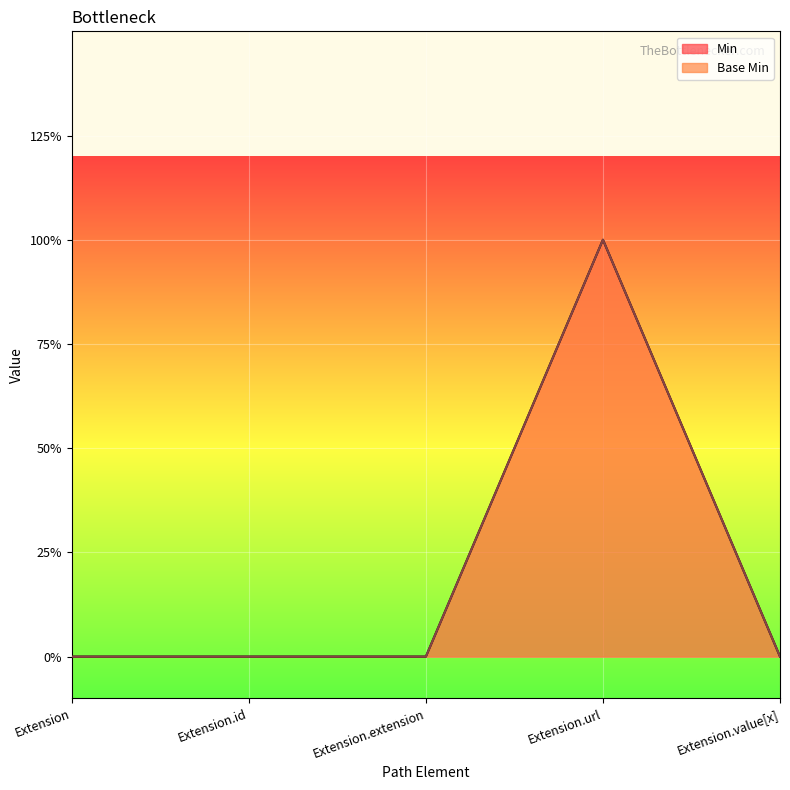

At how many categories does at least one series exceed 0?

1